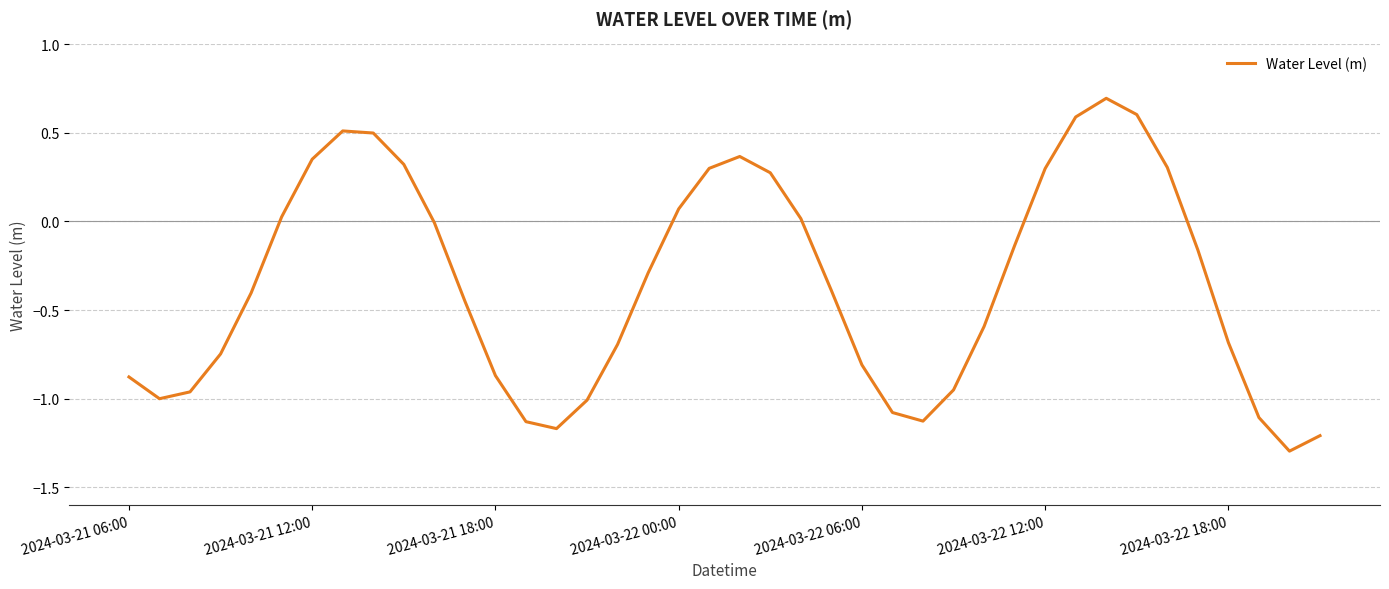

What is the smallest value displayed?

-1.3